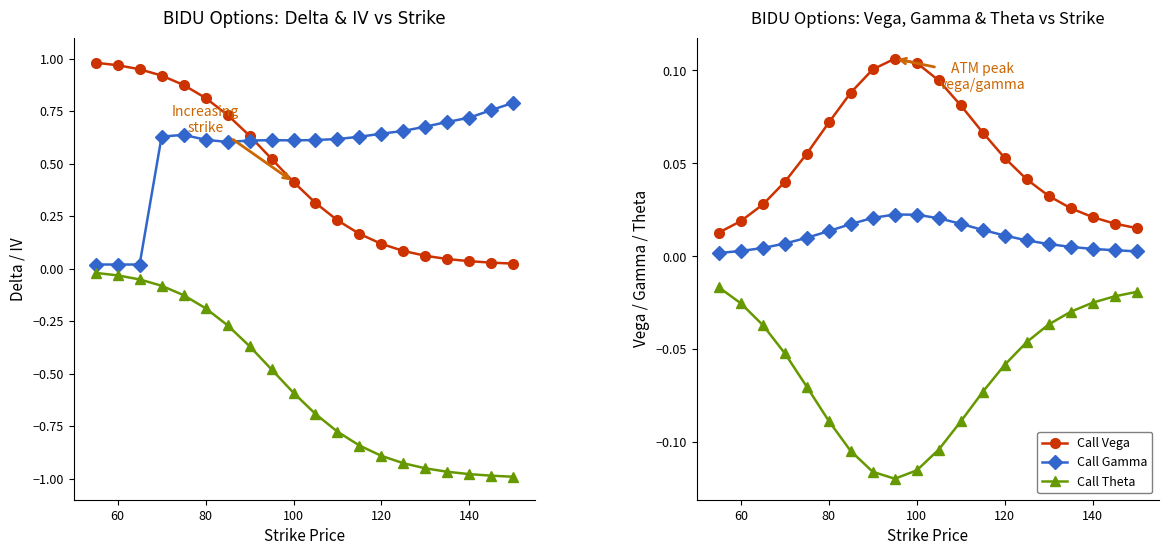

True or false: Call Gamma and Call Theta intersect in this chart.

False